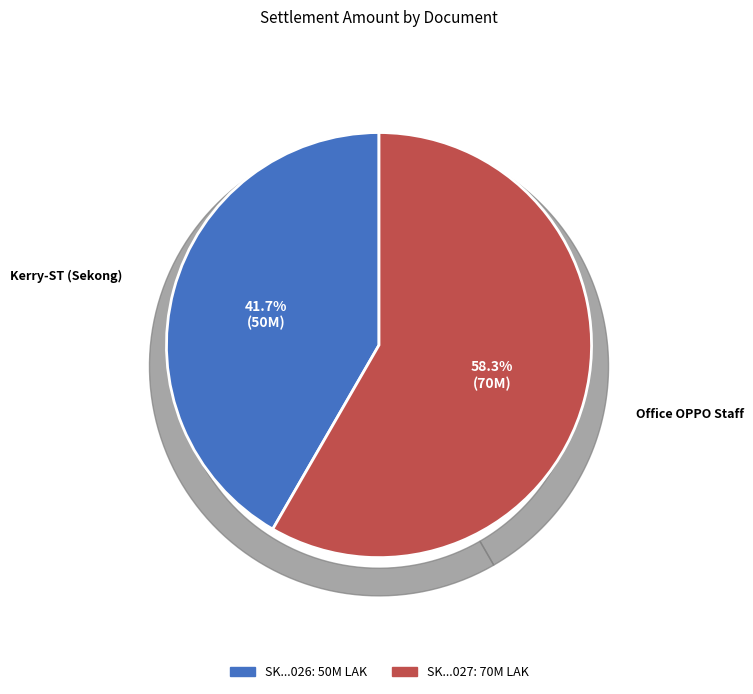

Does SK202404300000026 account for over 50% of the chart?

No